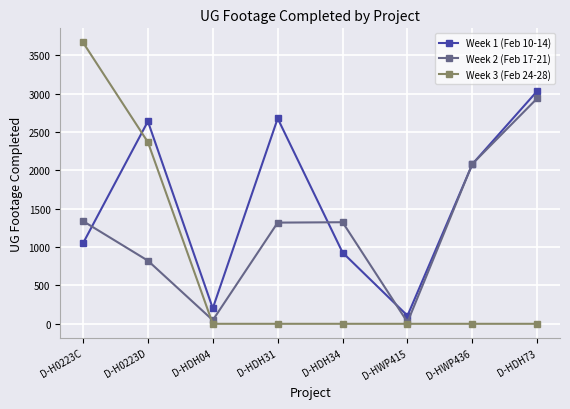

What is the label of the 1st point from the left?

D-H0223C